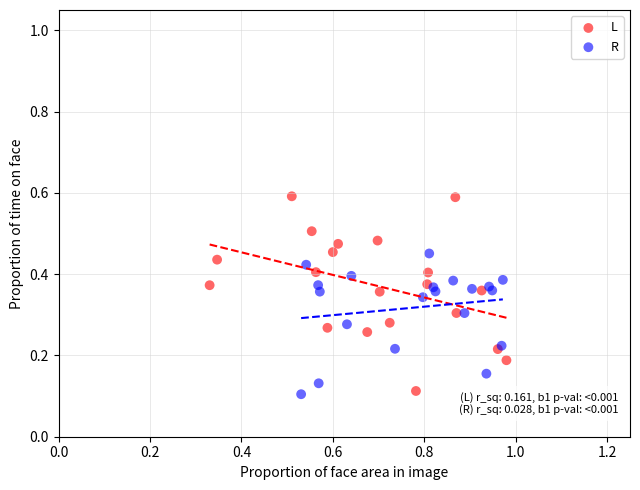

Which series reaches the maximum Y coordinate?

L